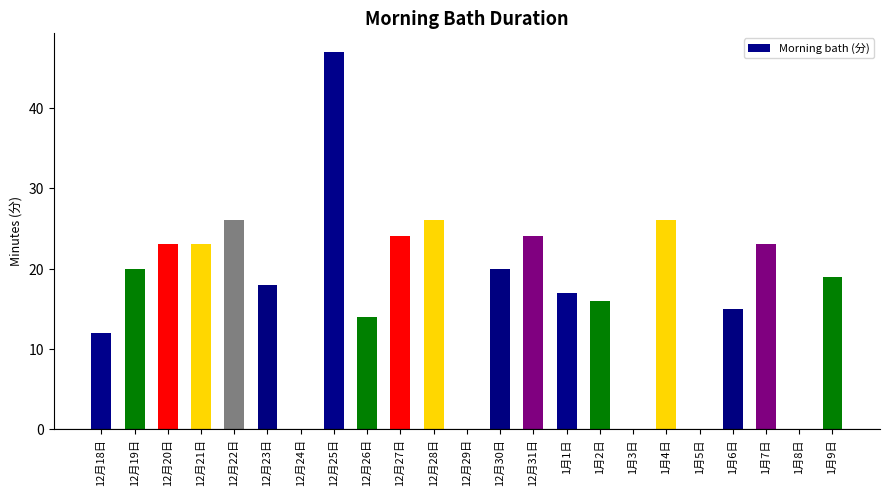

The value at 12月26日 is 14. True or false?

True